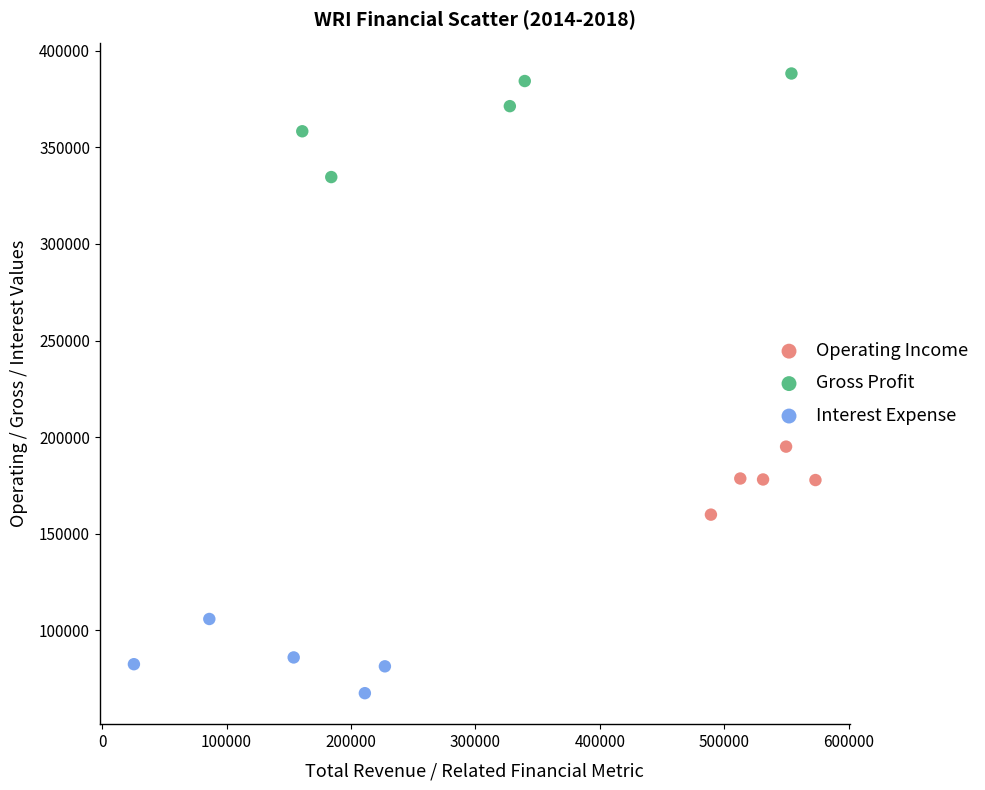

Which series contains the lowest Y value?

Interest Expense